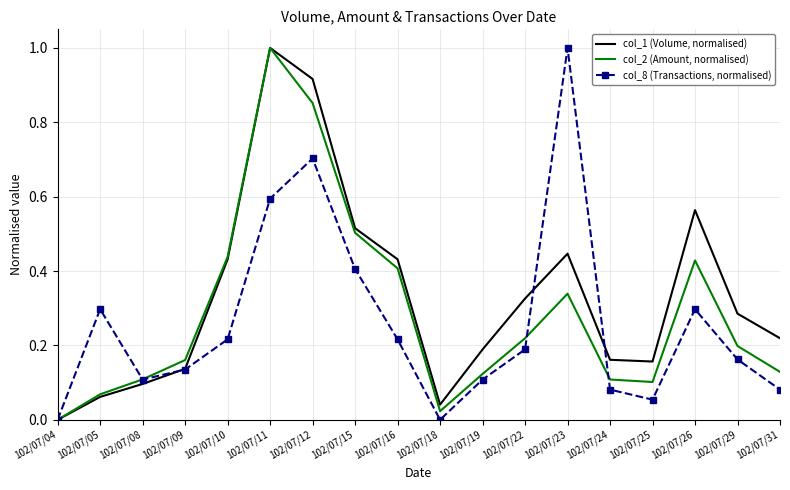

Between 102/07/04 and 102/07/25, which series saw the biggest shift?

col_1 (Volume, normalised)